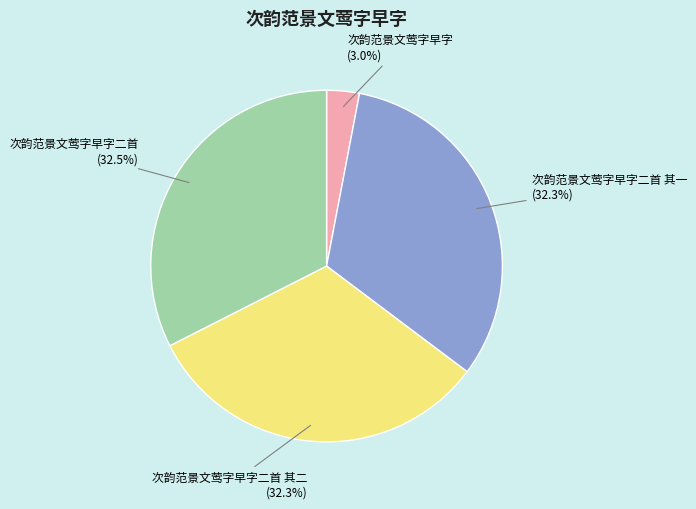

What is the ratio of the value at 次韵范景文莺字早字二首 其一 to the value at 次韵范景文莺字早字二首?

1.0